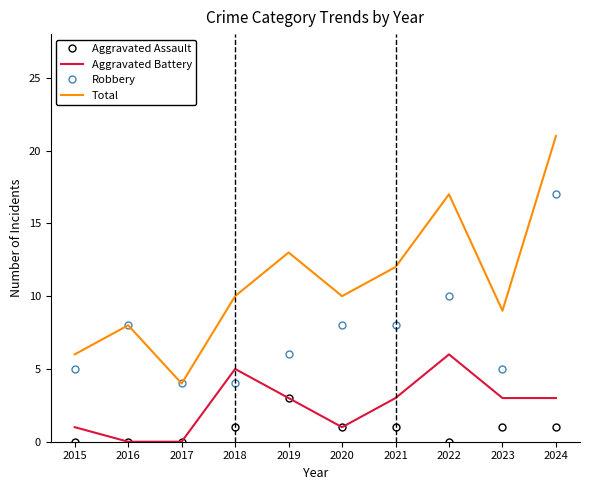

True or false: Aggravated Assault and Robbery intersect in this chart.

False